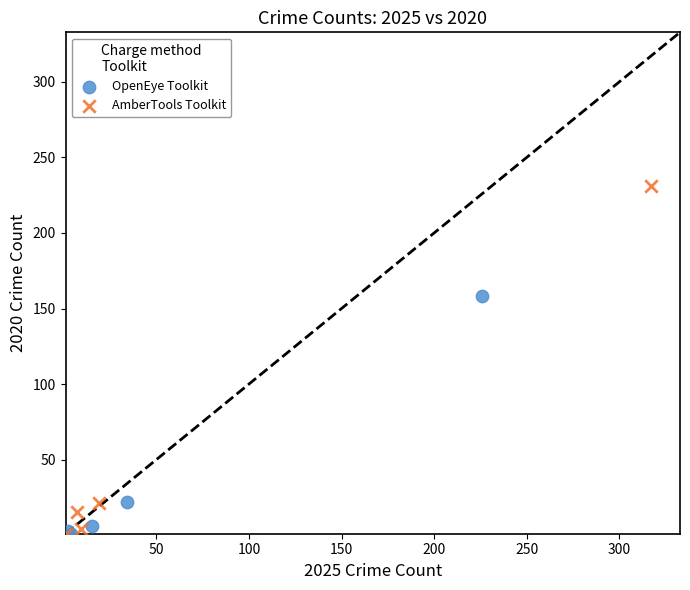

Which series has the largest Y range (max minus min)?

AmberTools Toolkit